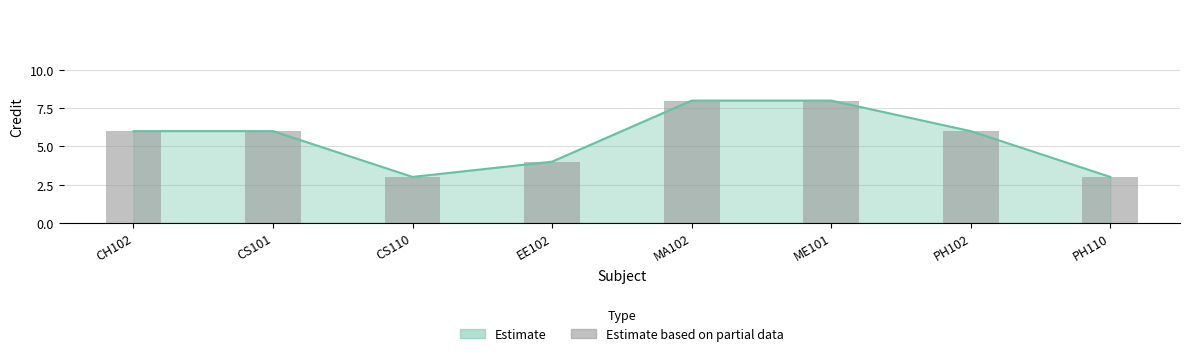

What is the difference between the values at CS110 and CH102?

3